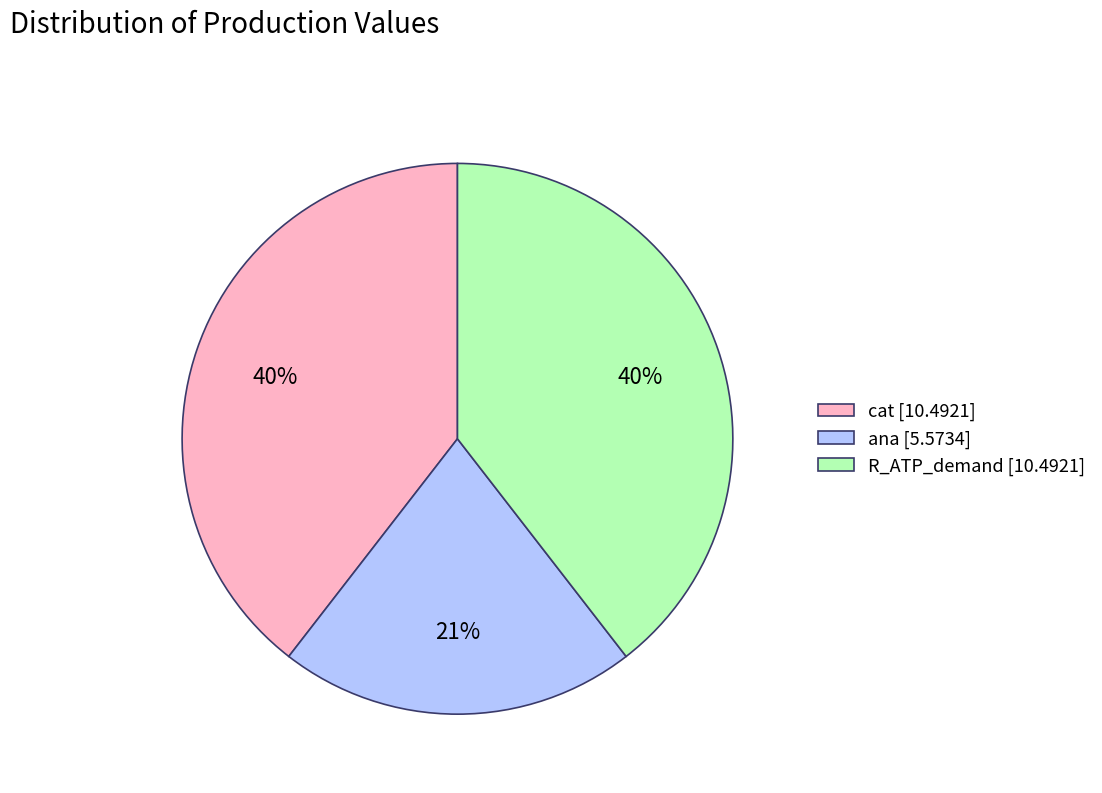

True or false: ana accounts for 28% of the total.

False